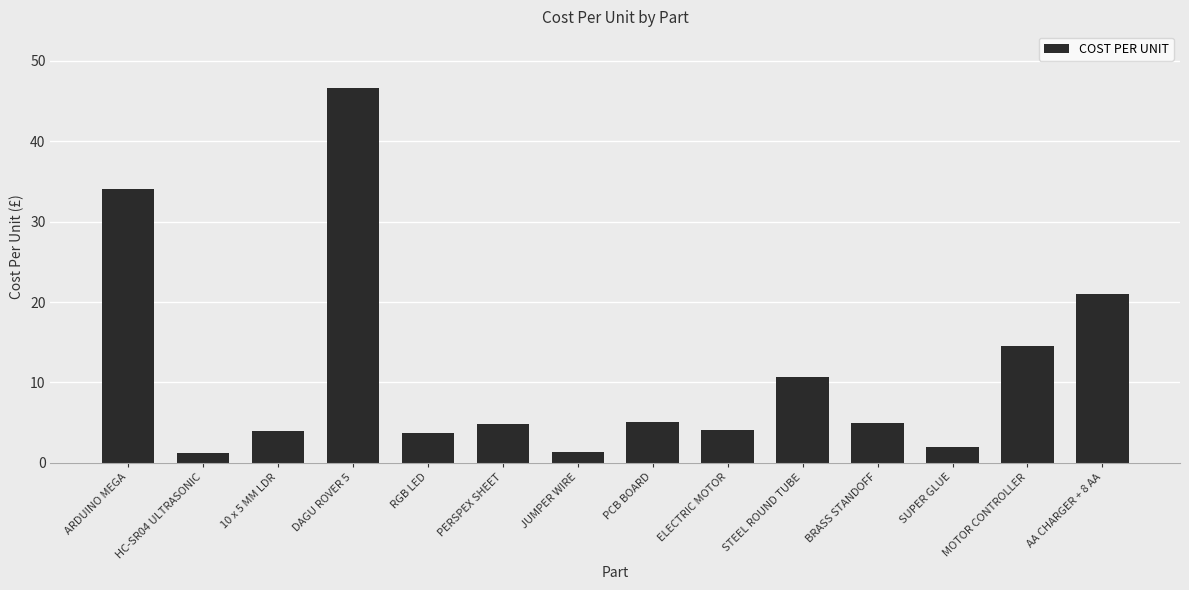

What is the approximate value at ARDUINO MEGA?

34.1